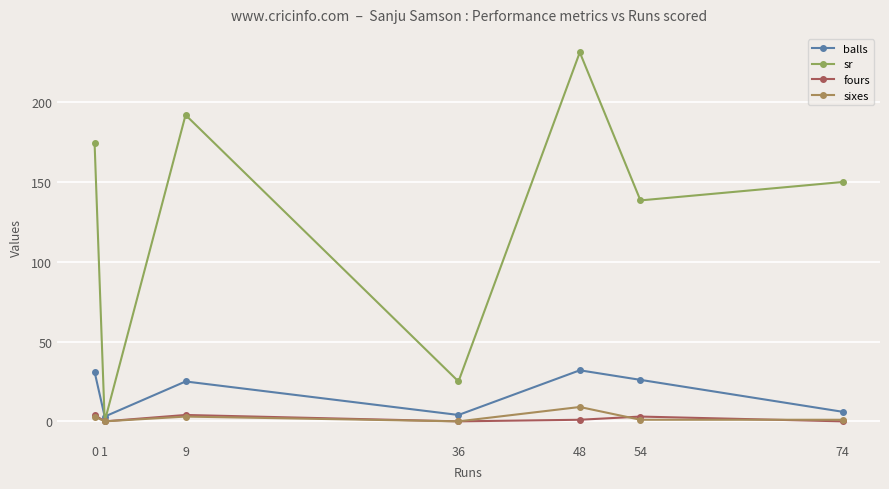

Rank the categories by sr value from highest to lowest.

48, 9, 0, 74, 54, 36, 1